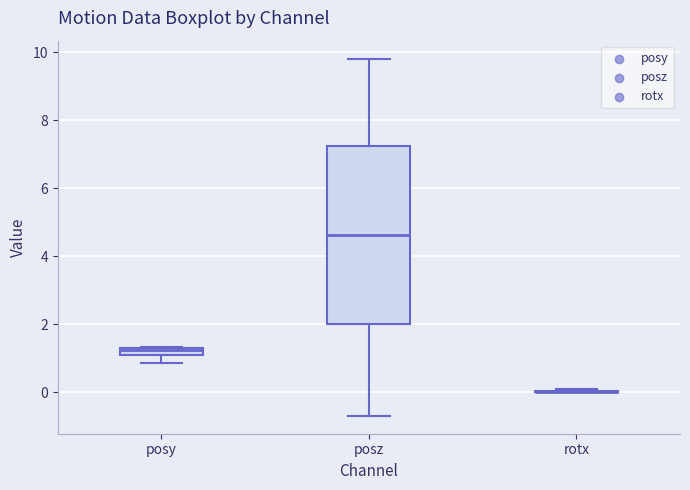

Where does the lower whisker of the box for posy end on the y-axis? The values are not printed on the chart, so give them approximately, as read against the axis.

0.8